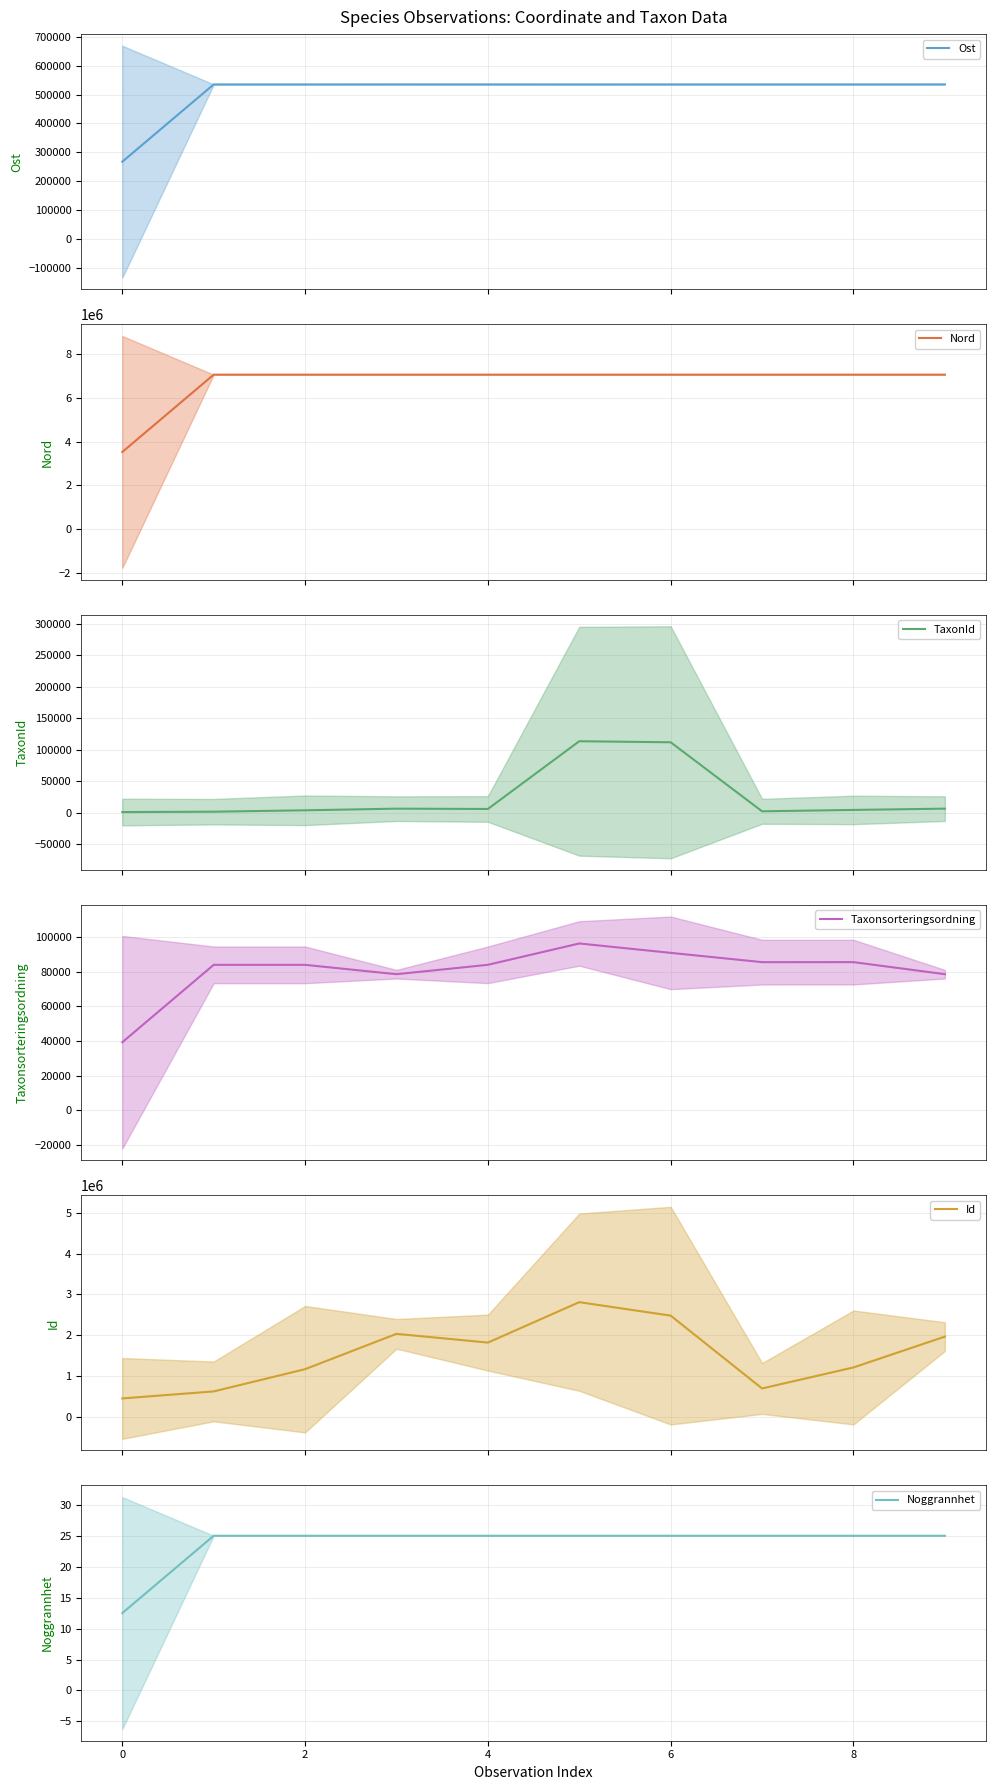

How many lines are shown in the chart?

6